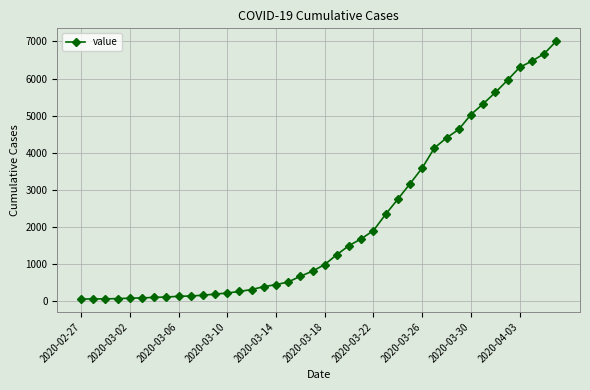

How many series are shown in this chart?

1